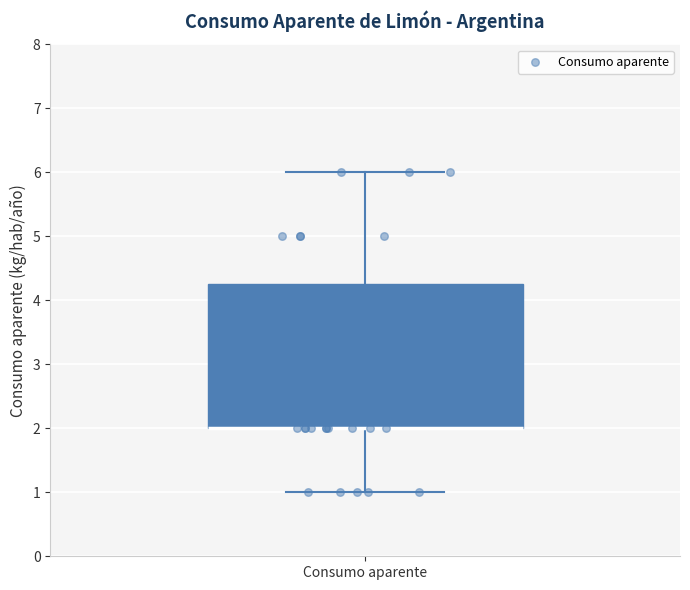

Read this box plot against the y-axis: the position of the median line, the range covered by the box, and the ends of both whiskers. The values are not printed on the chart, so give them approximately, as read against the axis.

median 2.0 (drawn on the box's lower edge), box 2.0 to 4.3, whiskers 1.0 to 6.0